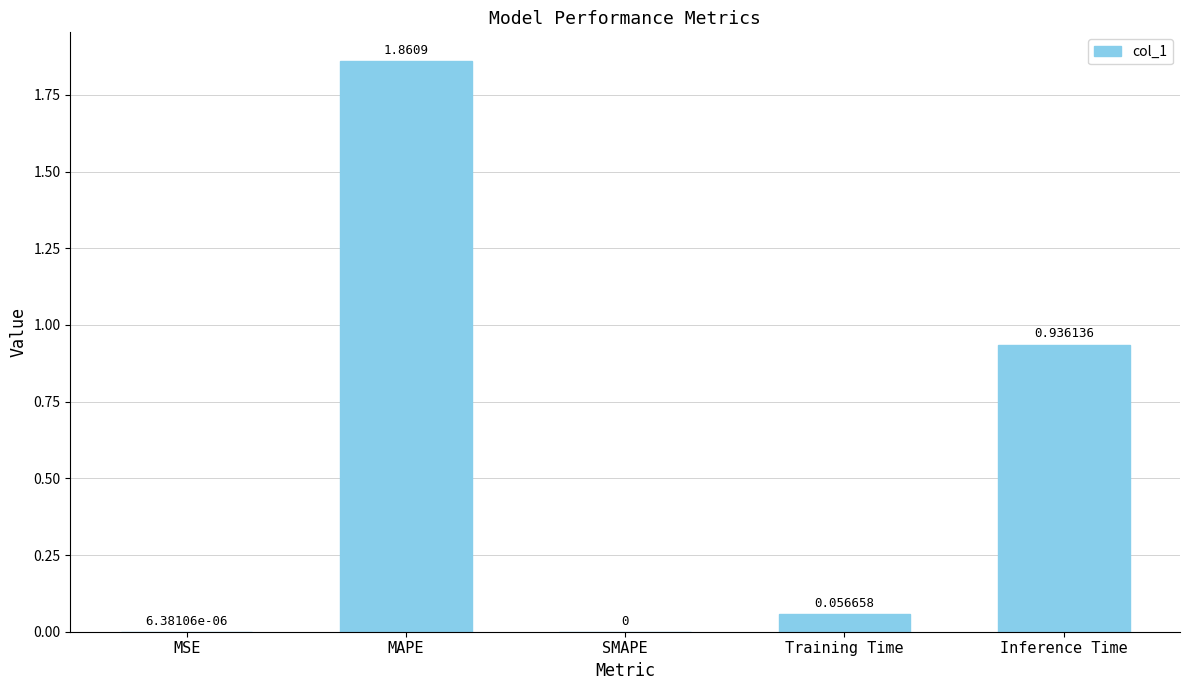

True or false: the data shows 0.0 at MSE.

True